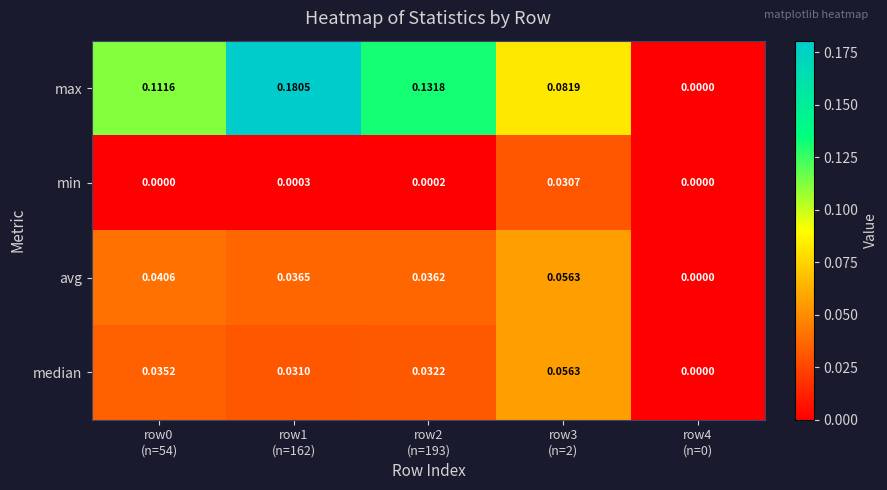

Which series has the largest total across all categories?

max